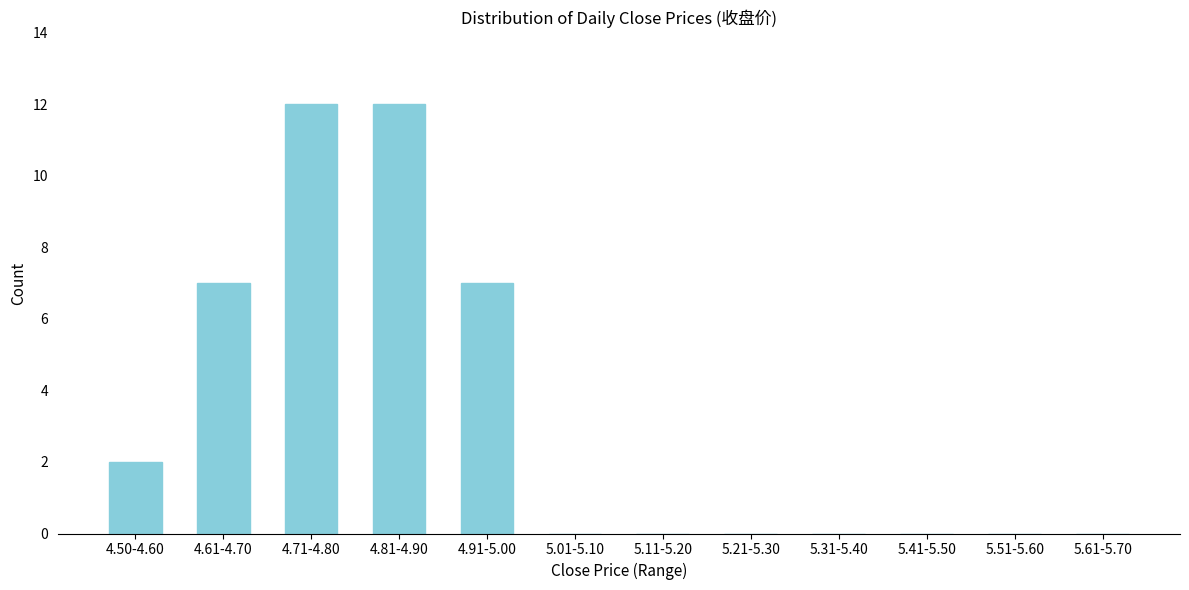

Reading right to left, transcribe all the data shown in this chart.

5.61-5.70=0	5.51-5.60=0	5.41-5.50=0	5.31-5.40=0	5.21-5.30=0	5.11-5.20=0	5.01-5.10=0	4.91-5.00=7	4.81-4.90=12	4.71-4.80=12	4.61-4.70=7	4.50-4.60=2